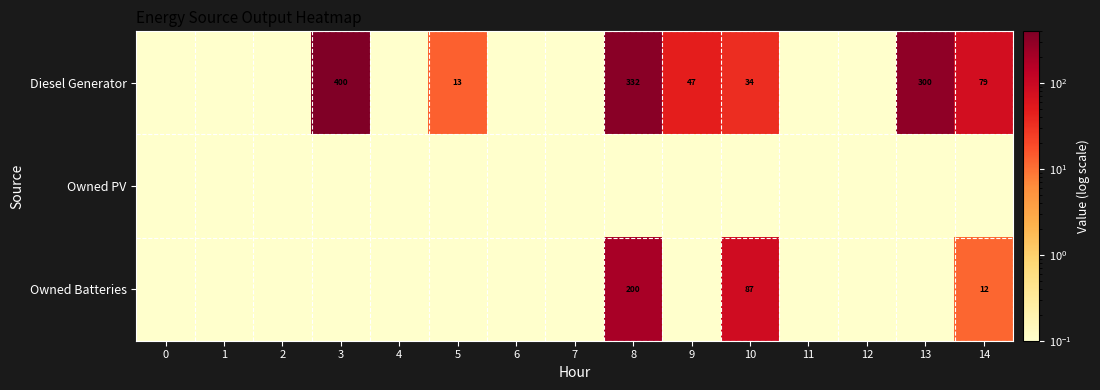

How many series are shown in this chart?

3